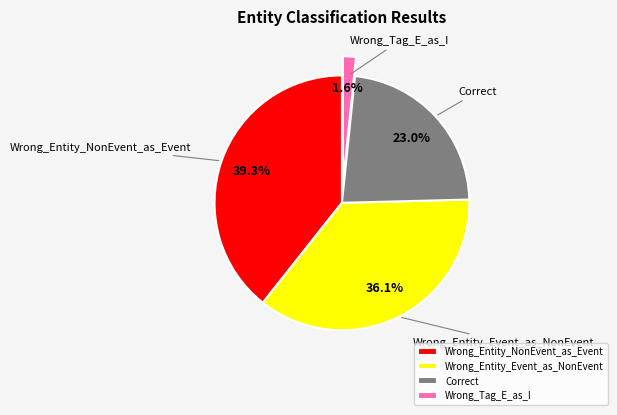

Is it true that Wrong_Entity_Event_as_NonEvent is 36% of the pie?

True